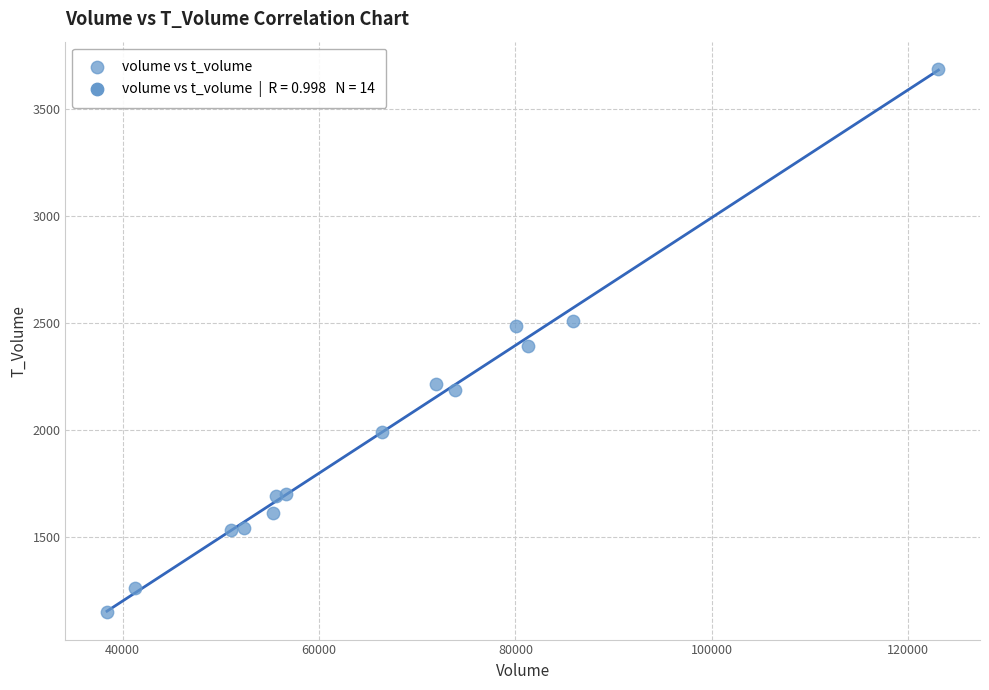

What is the range of X values (max minus min)?

84683